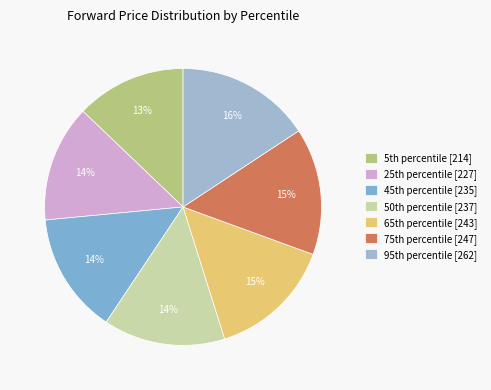

To the nearest percent, what is the average slice percentage?

14%